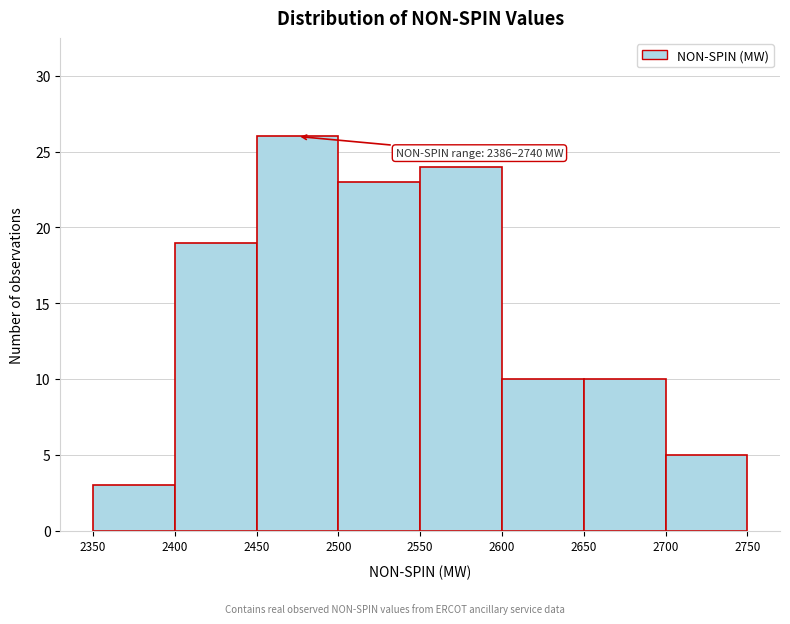

Which range on the x-axis has the tallest bar?

2450 to 2500